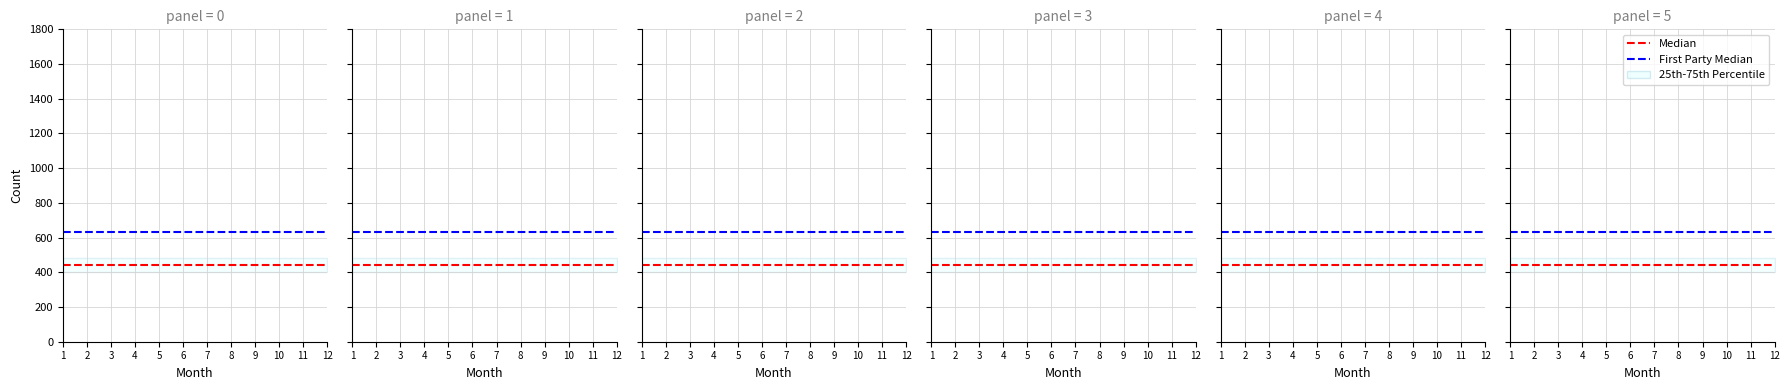

Which series has the largest total across all categories?

First Party Median